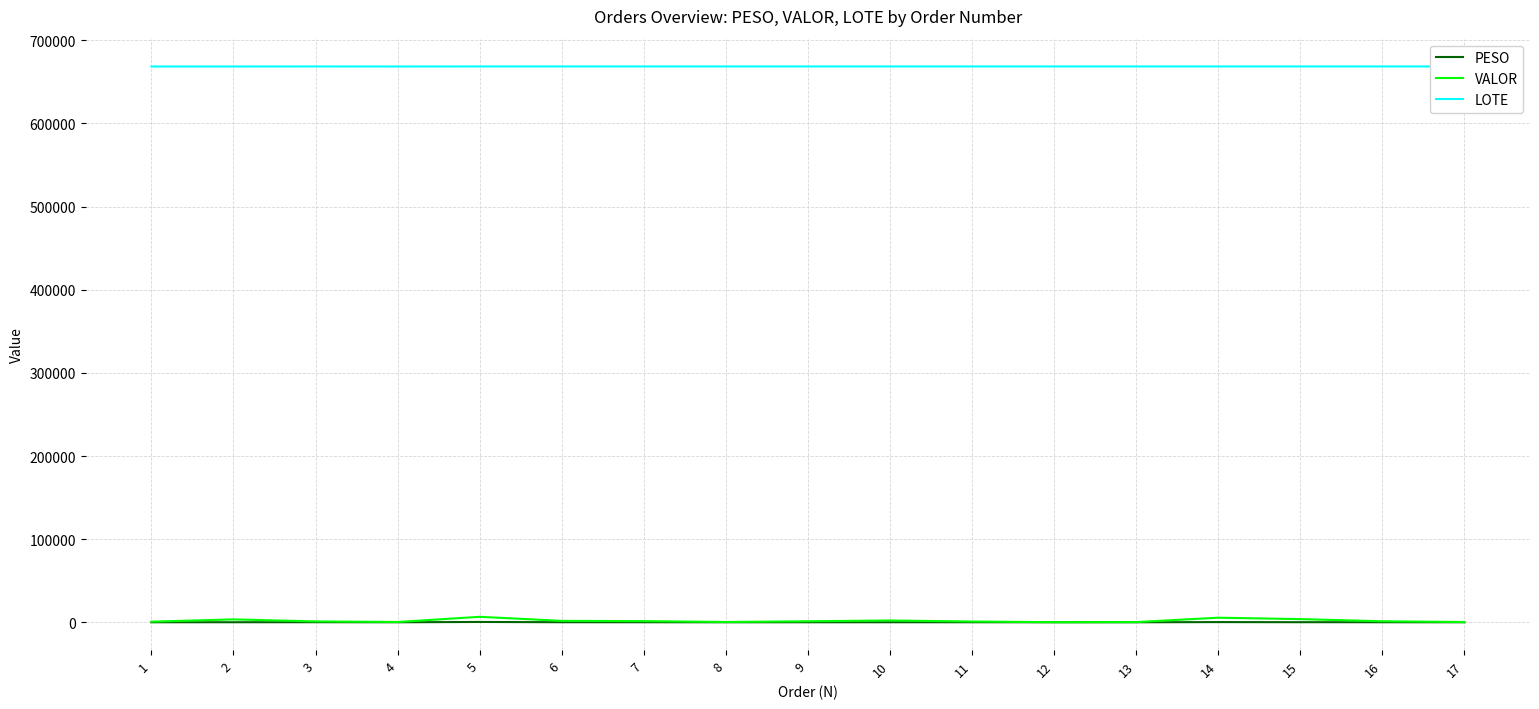

What is the minimum value for LOTE?

668508.0